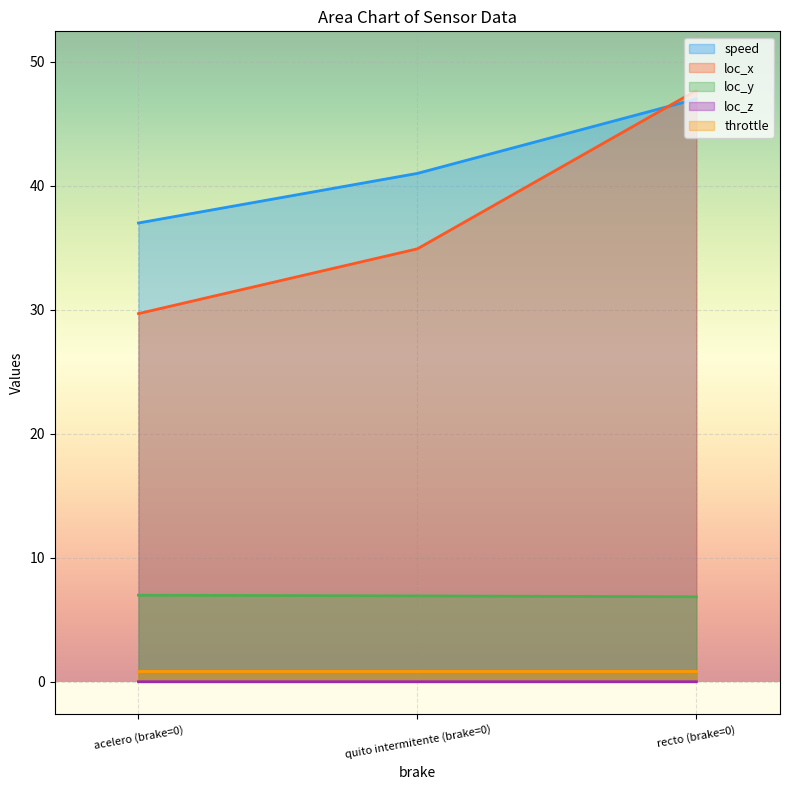

Between quito intermitente (brake=0) and recto (brake=0), which series saw the biggest shift?

loc_x